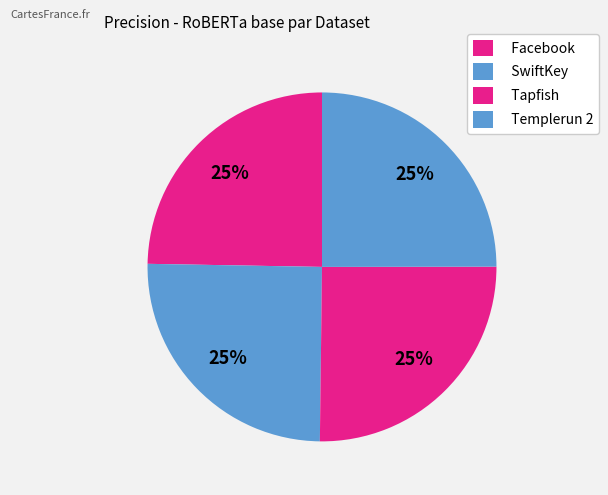

How many segments does this pie chart have?

4